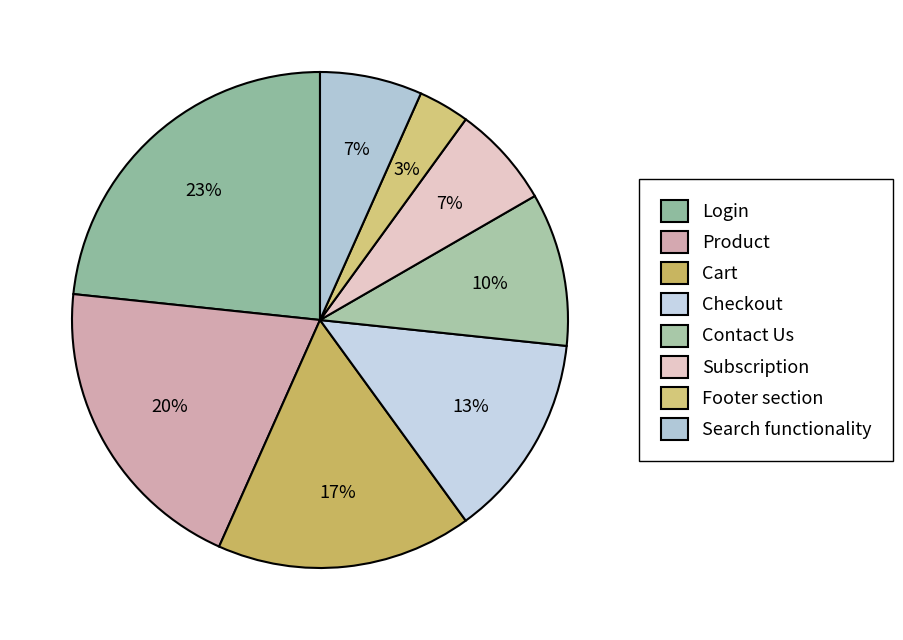

What is the largest slice in the pie chart?

Login